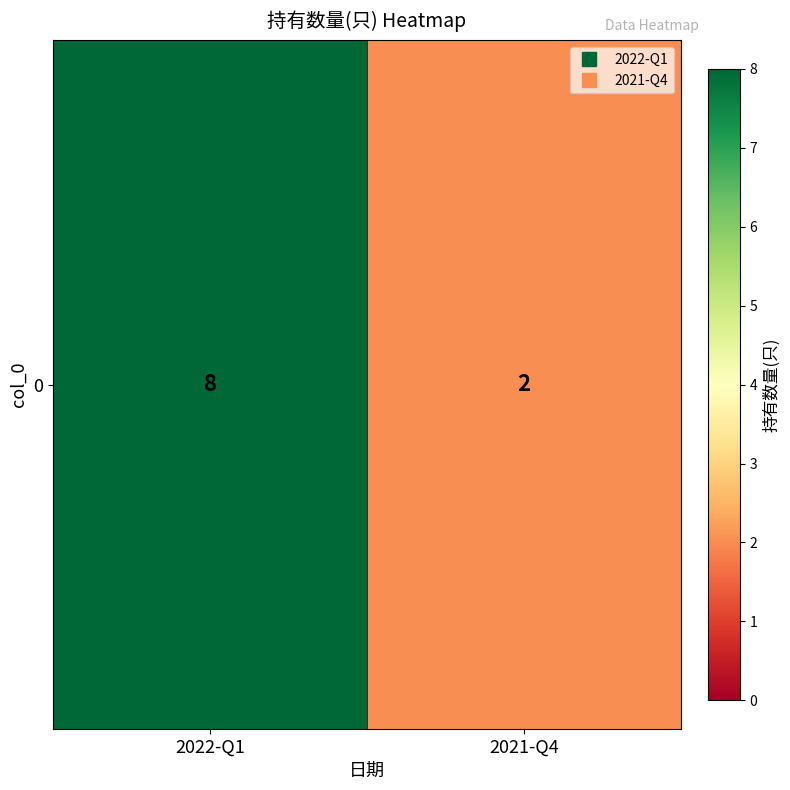

What is the sum of all values?

10